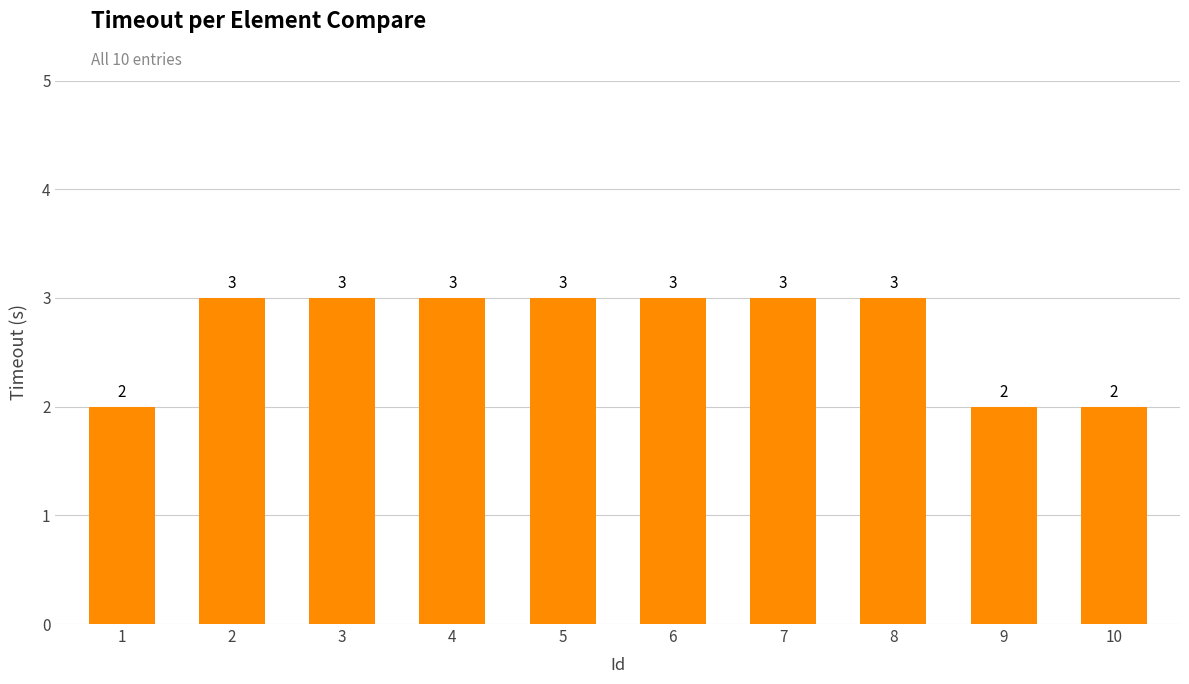

Reading left to right, extract all data points from this chart.

2	3	3	3	3	3	3	3	2	2